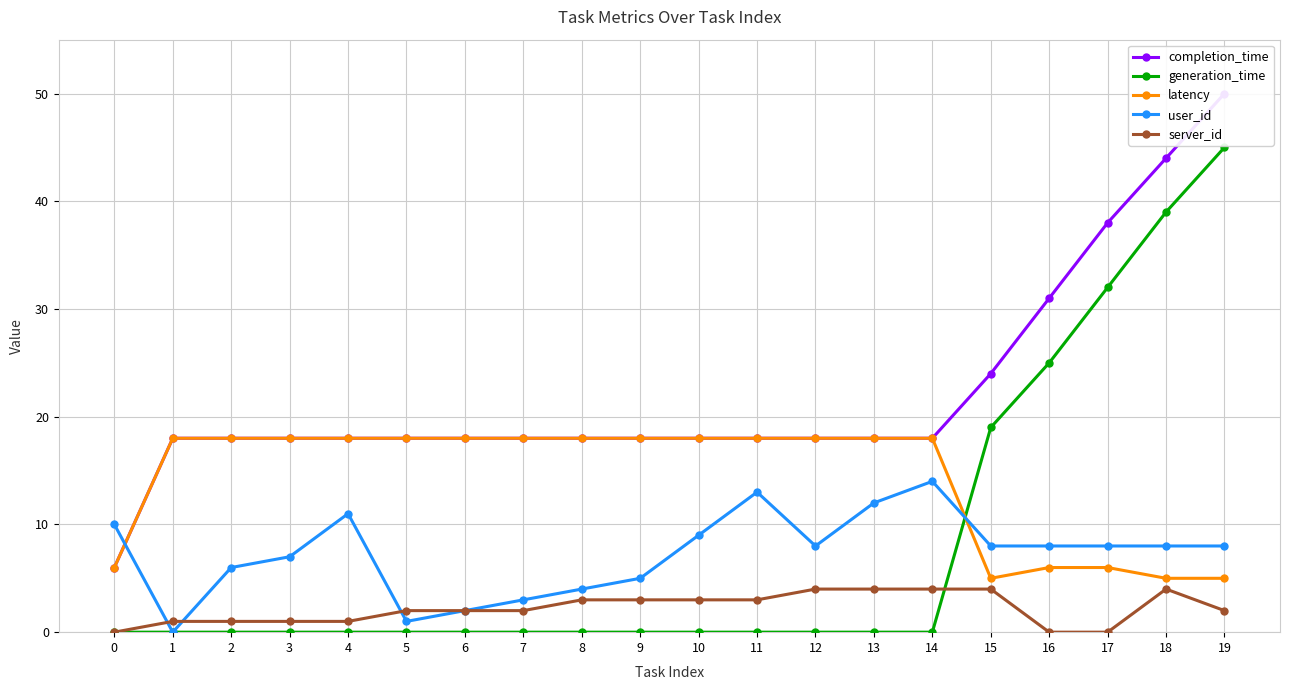

How many data points in generation_time are above 0?

5